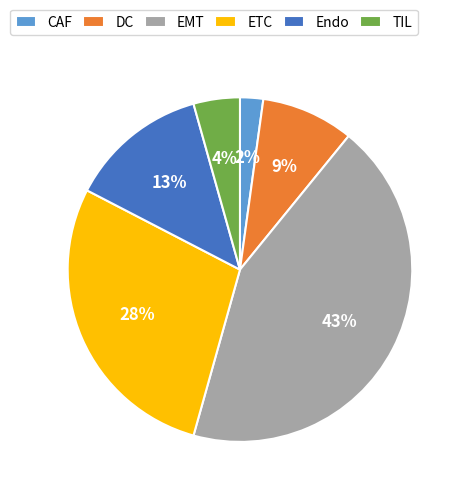

What percentage is the CAF slice, to the nearest percent?

2%